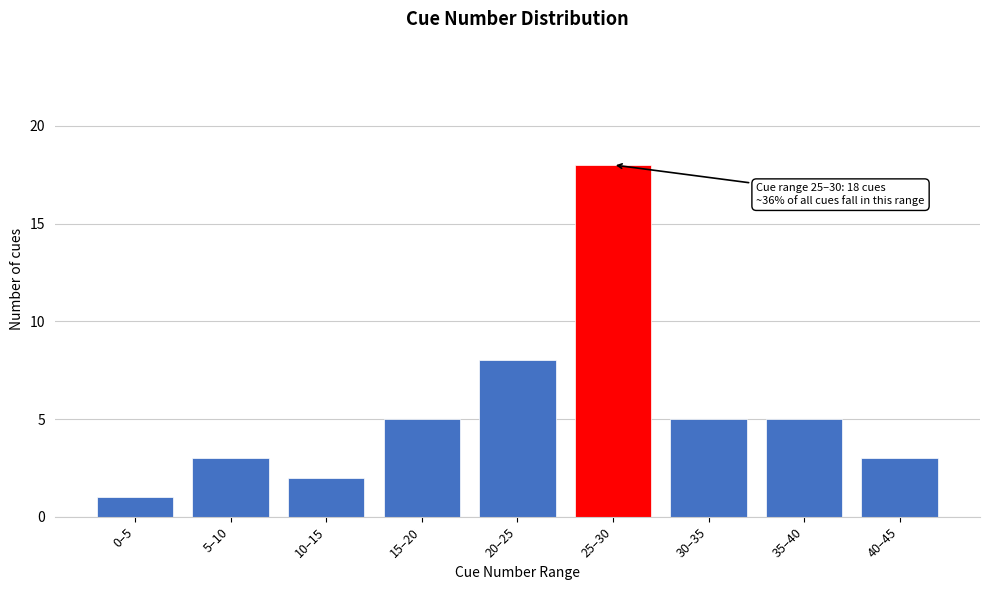

Reading right to left, transcribe all the data shown in this chart.

3	5	5	18	8	5	2	3	1